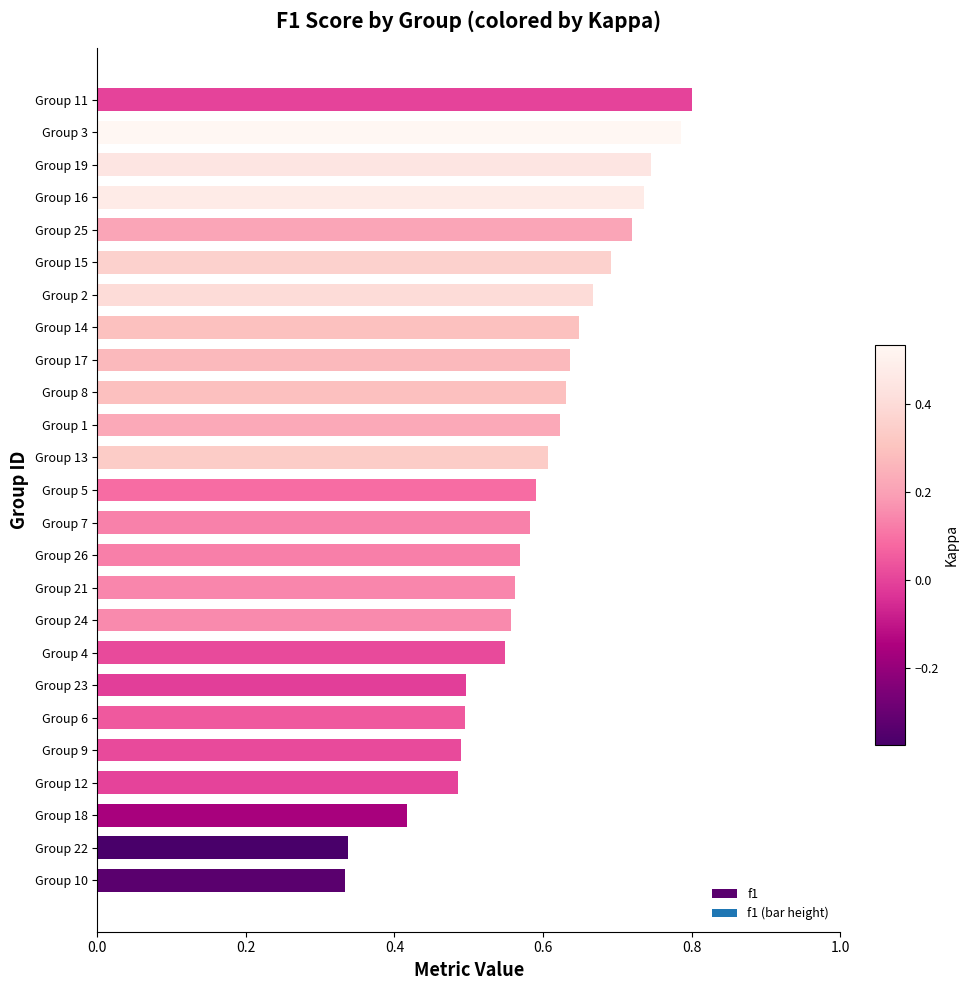

What is the sum of all values?

14.8